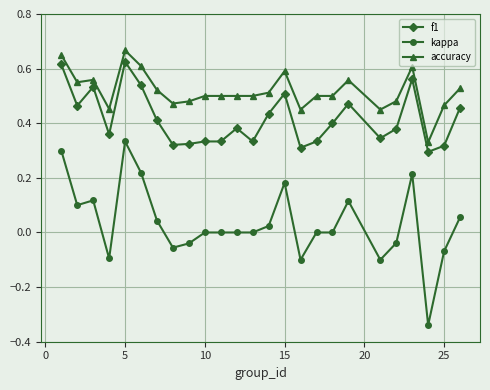

True or false: kappa and f1 intersect in this chart.

False